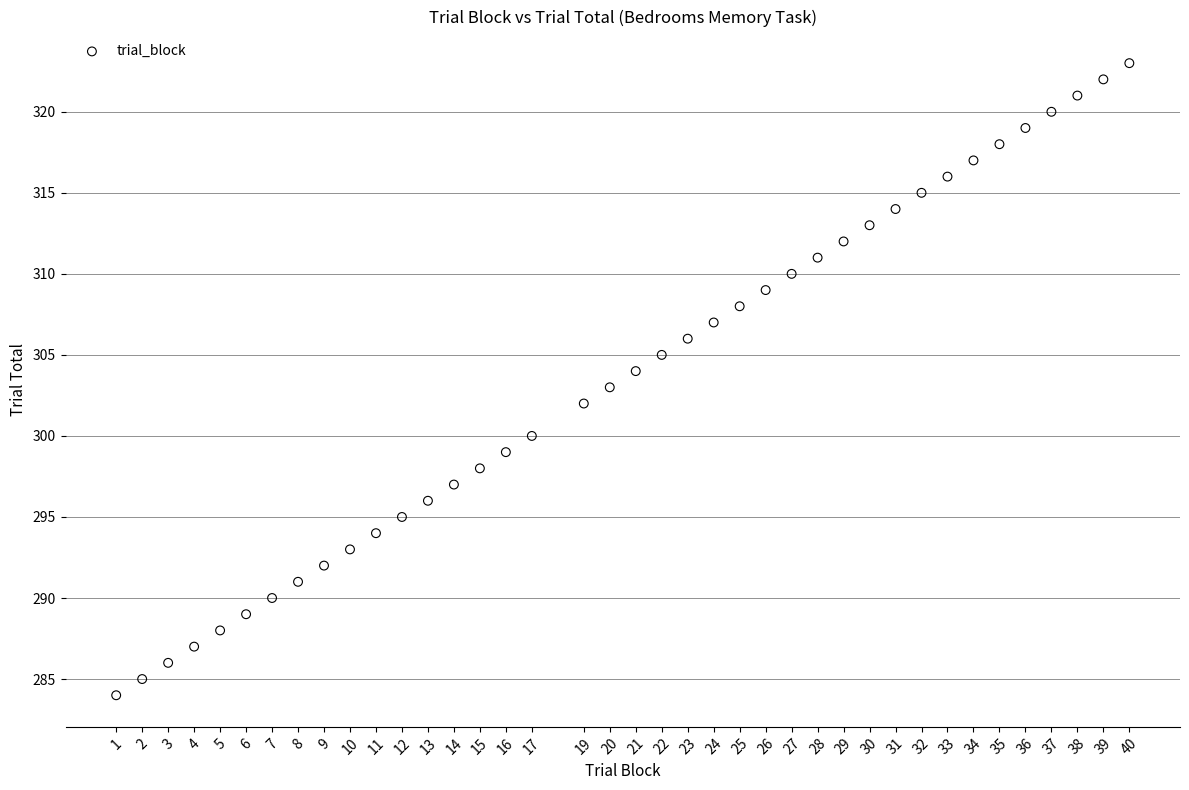

What is the range of X values (max minus min)?

39